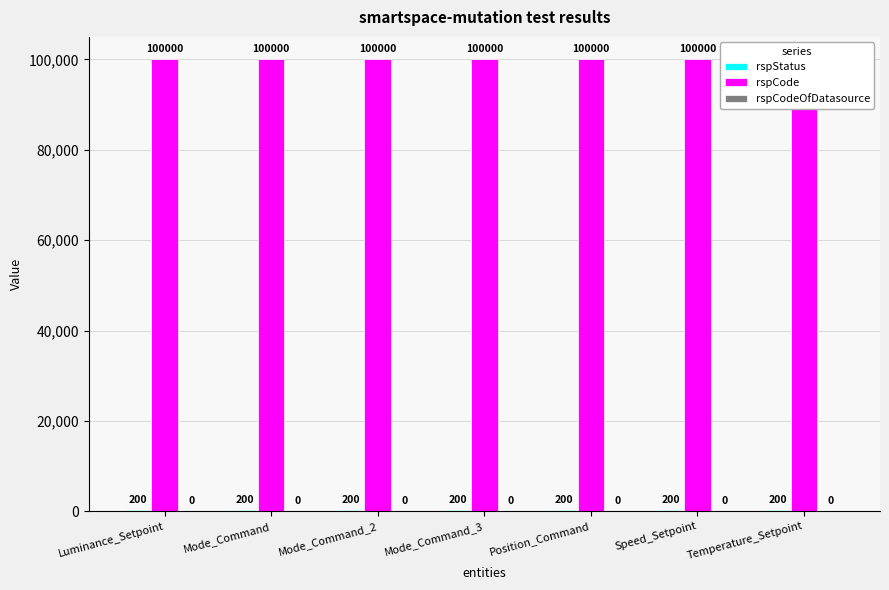

What is the average value of the rspStatus series?

200